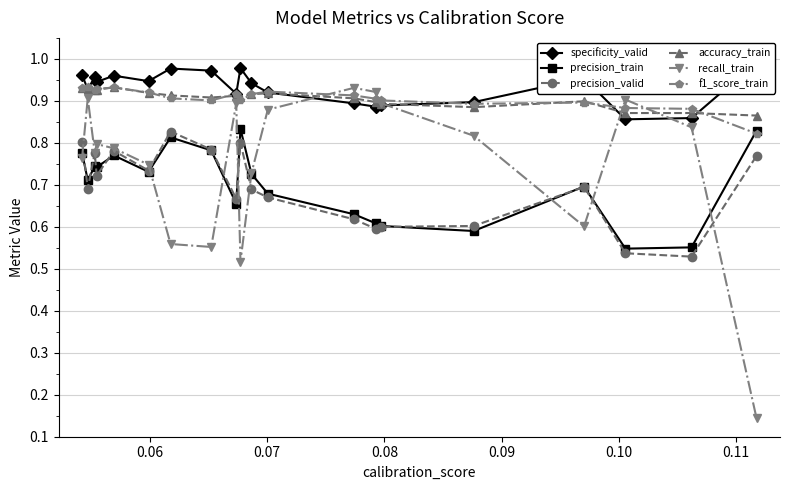

In recall_train, how many points are higher than both neighbors (excluding endpoints)?

5